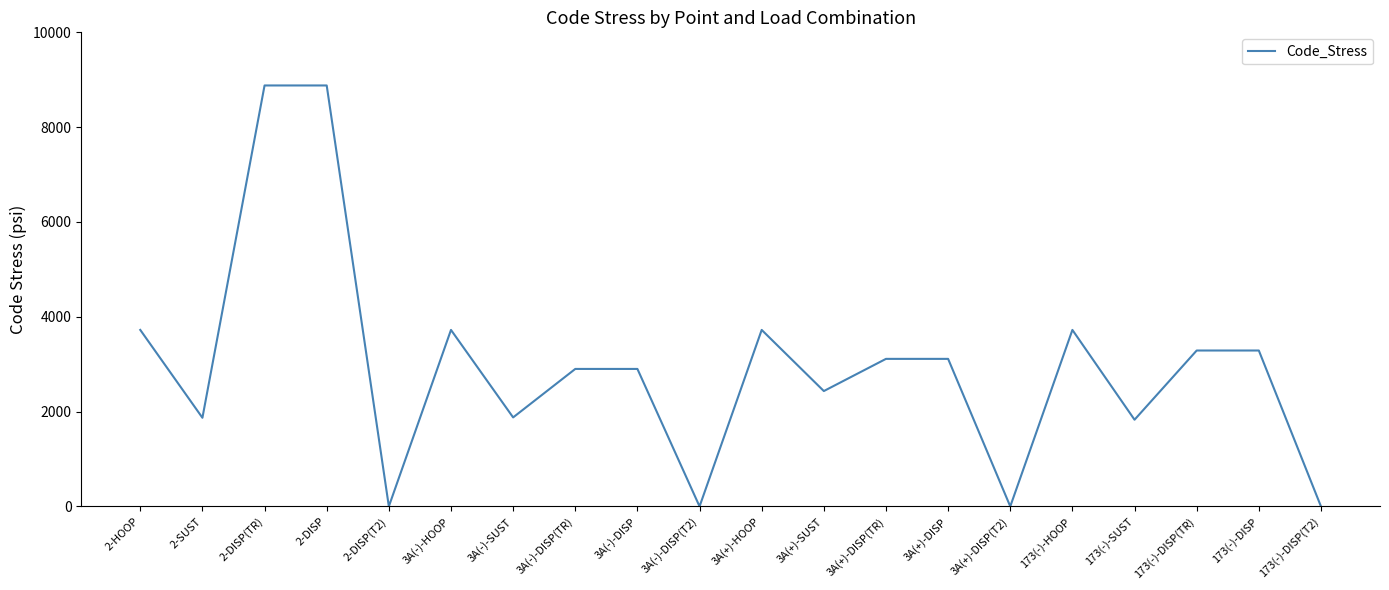

How many lines are shown in the chart?

1